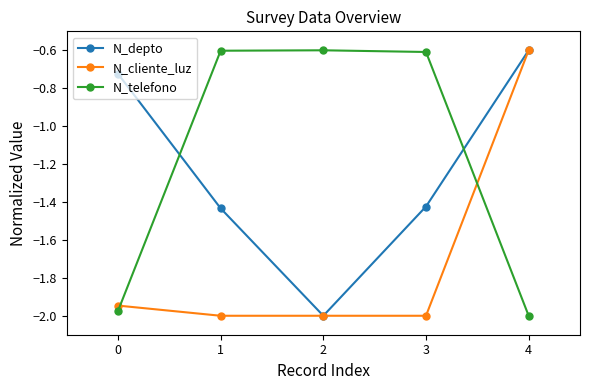

What is the spread (max minus min) of values at 0?

1.3